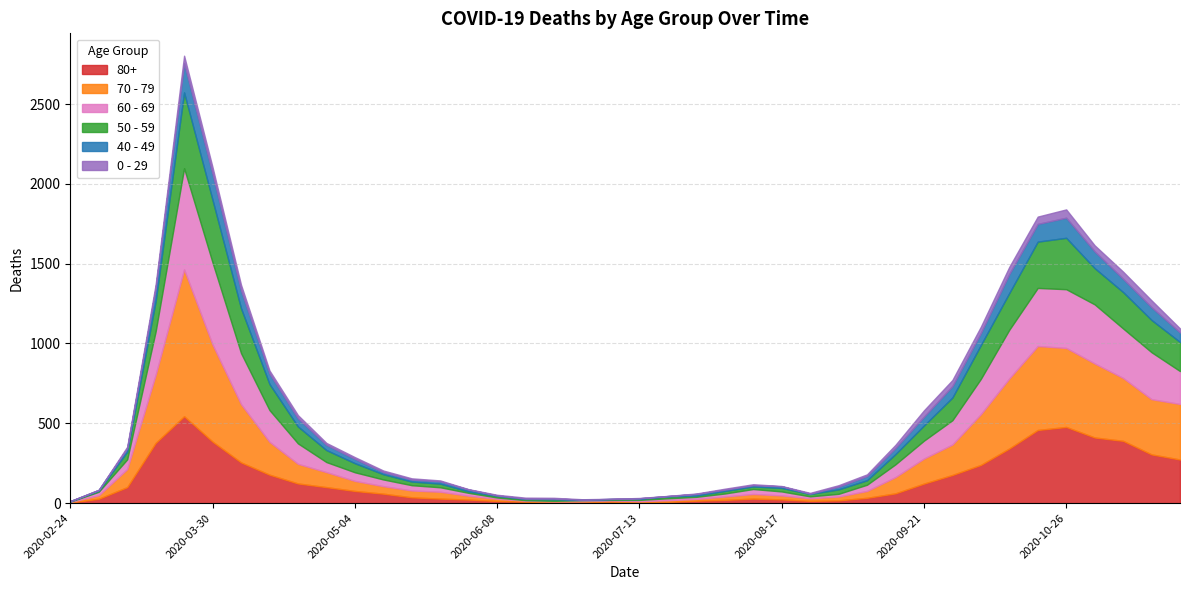

Which category has the lowest value in the 80+ series?

2020-02-24